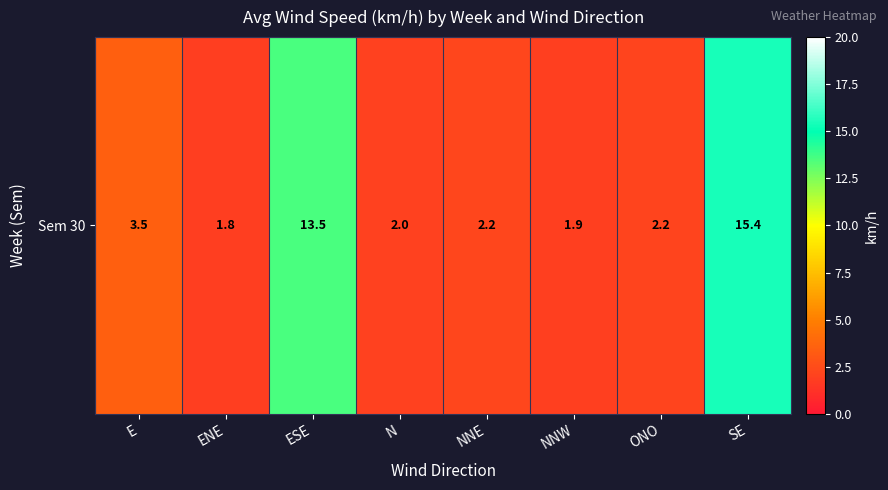

Reading left to right, list all the values displayed in this chart.

3.5	1.8	13.5	2.0	2.2	1.9	2.2	15.4